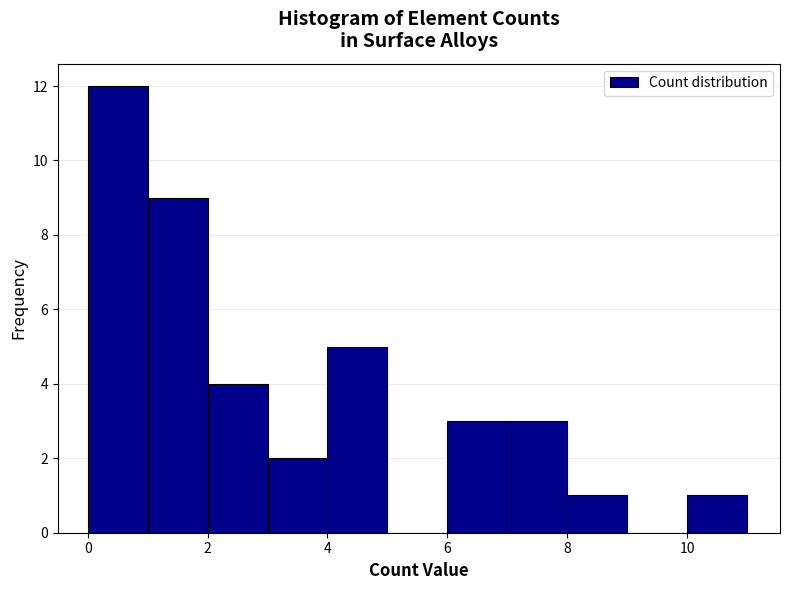

Reading left to right, list every bar in this chart as the range it spans on the x-axis followed by its height. The values are not printed on the chart, so give them approximately, as read against the axis.

0 to 1: 12
1 to 2: 9
2 to 3: 4
3 to 4: 2
4 to 5: 5
5 to 6: 0
6 to 7: 3
7 to 8: 3
8 to 9: 1
9 to 10: 0
10 to 11: 1